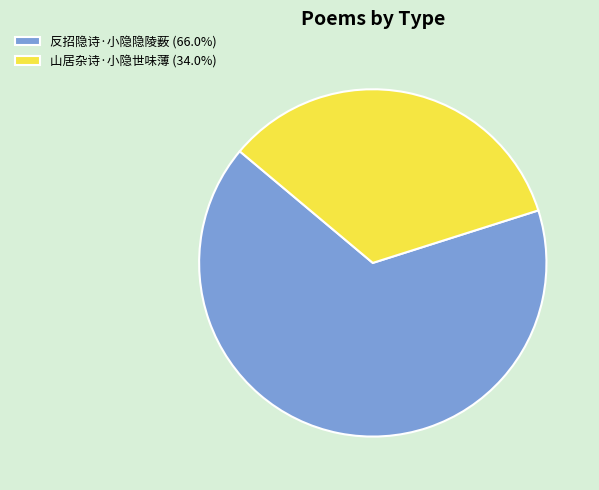

Is 山居杂诗·小隐世味薄 the majority of the pie?

No